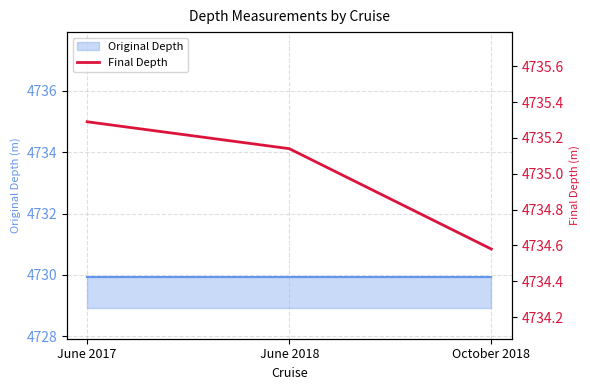

List the labels in order of value, largest first.

June 2017, June 2018, October 2018